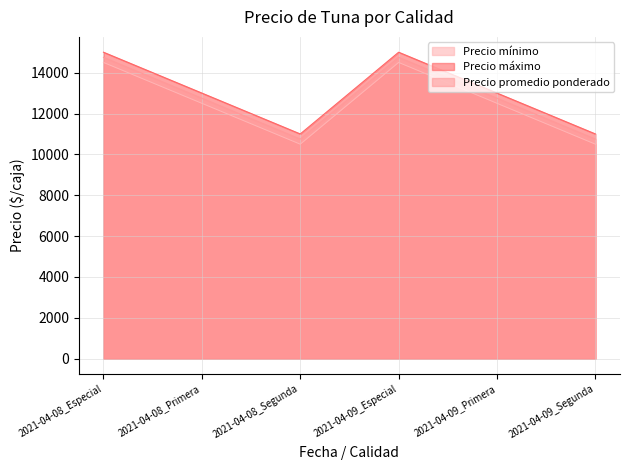

True or false: Precio promedio ponderado has a value of 10750 at 2021-04-09_Segunda.

True